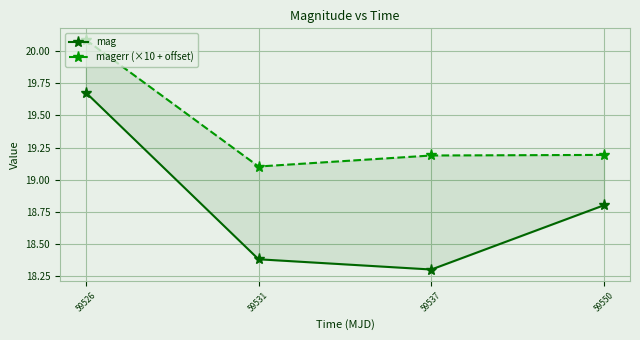

What is the difference between the highest and lowest values at 59526?

0.4